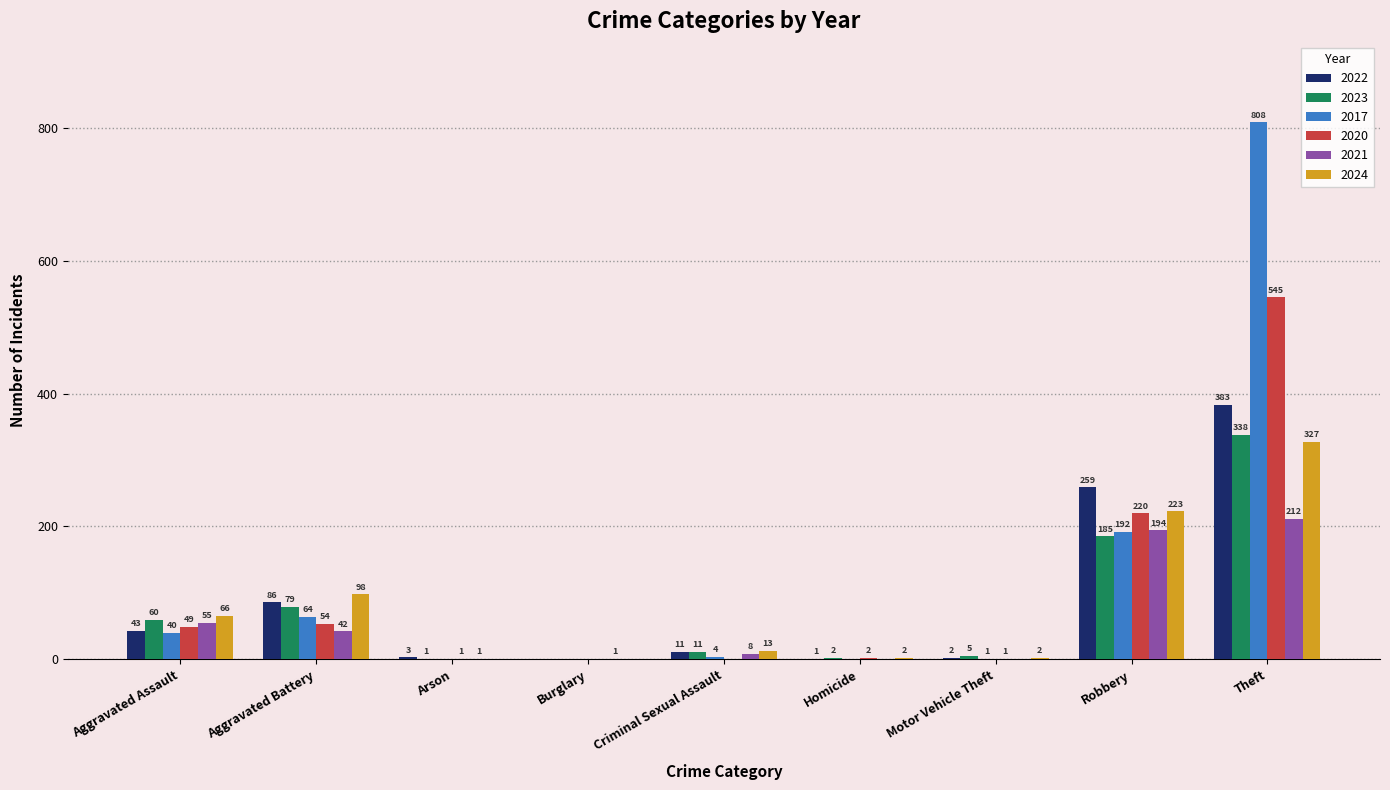

Reading left to right, transcribe all the data shown in this chart.

2022: 43	86	3	0	11	1	2	259	383
2023: 60	79	1	0	11	2	5	185	338
2017: 40	64	0	0	4	0	1	192	808
2020: 49	54	1	0	0	2	1	220	545
2021: 55	42	1	1	8	0	0	194	212
2024: 66	98	0	0	13	2	2	223	327